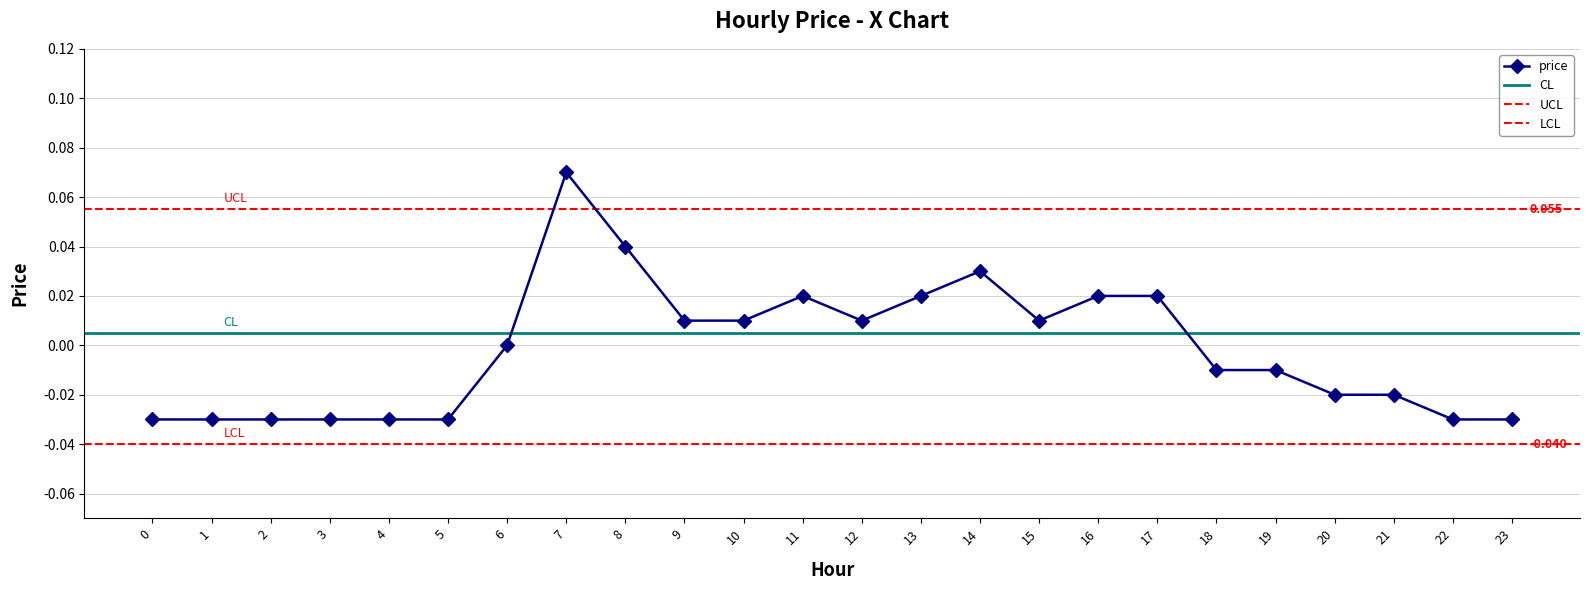

Count the number of data series in this chart.

1